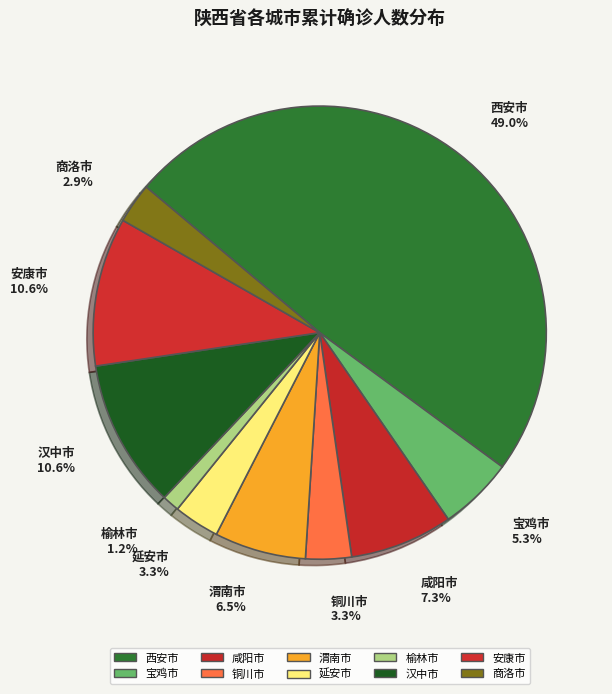

Between 商洛市 and 宝鸡市, which is larger?

宝鸡市